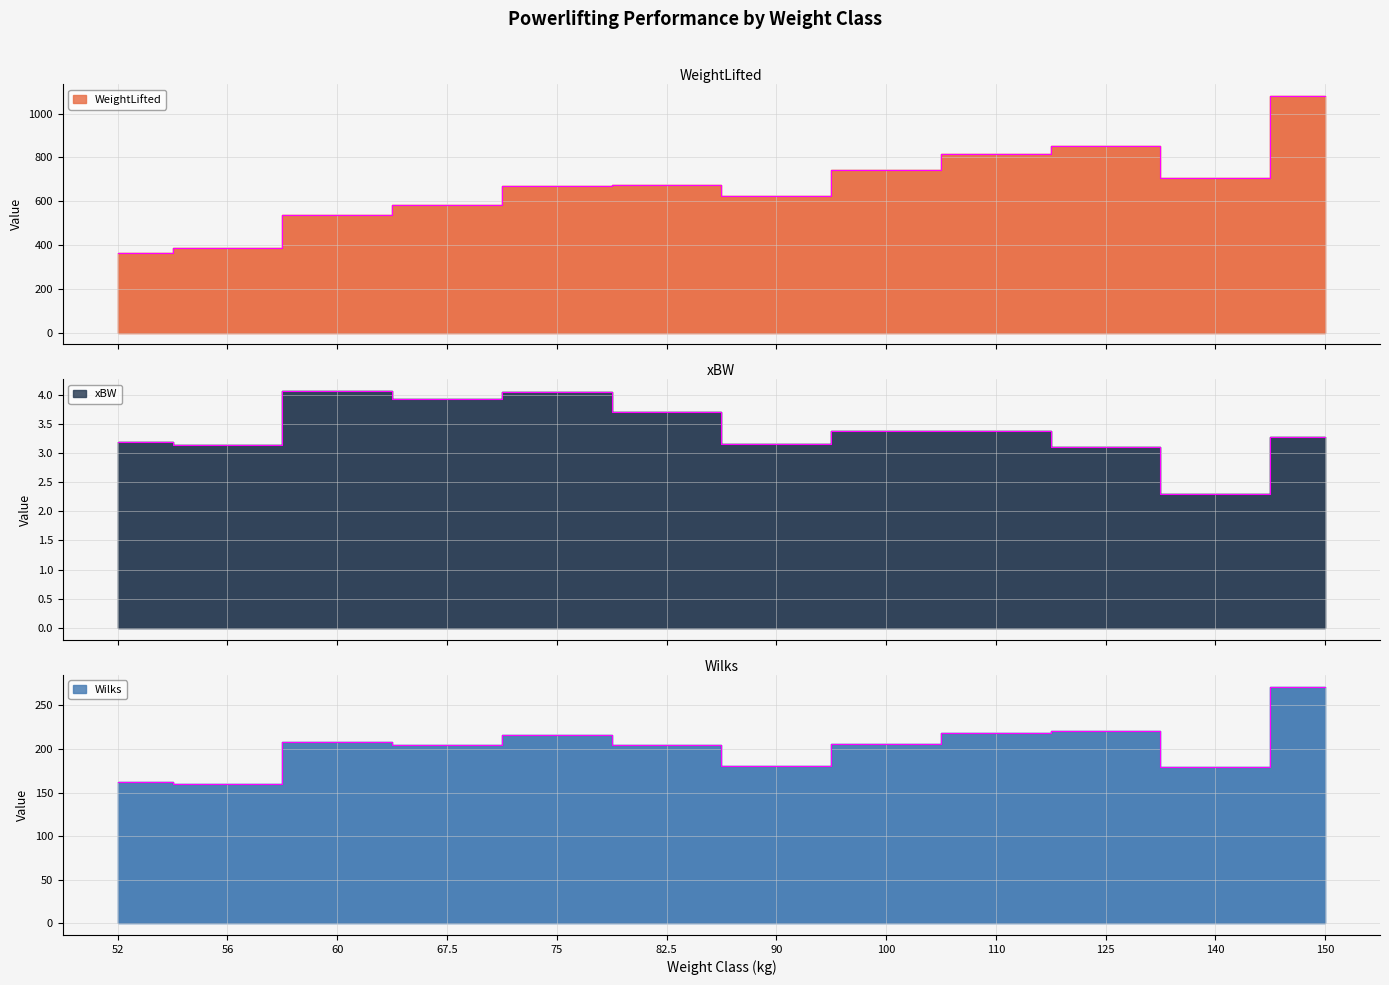

Is it true that xBW equals 4.0 at 75?

True